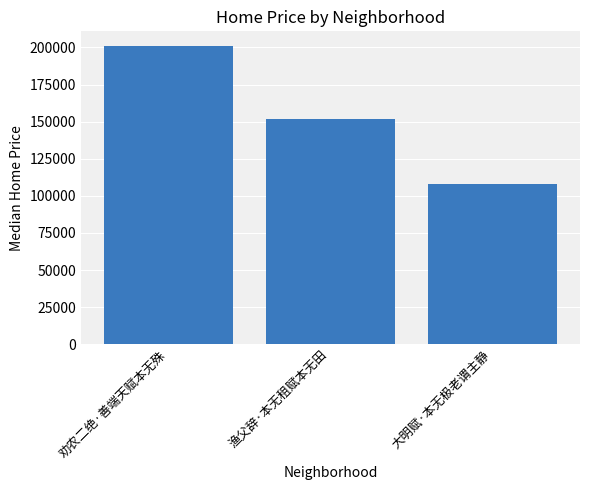

What is the greatest value displayed?

200844